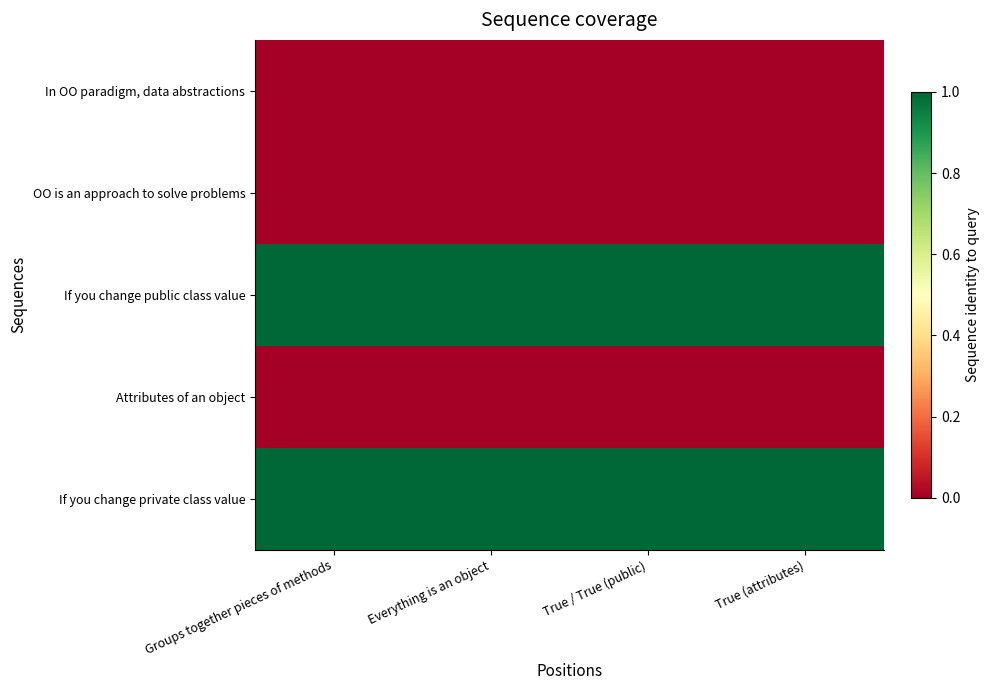

Reading left to right, what are all the values shown in this chart?

In OO paradigm, data abstractions: Groups together pieces of methods=0	Everything is an object=0	True / True (public)=0	True (attributes)=0
OO is an approach to solve problems: Groups together pieces of methods=0	Everything is an object=0	True / True (public)=0	True (attributes)=0
If you change public class value: Groups together pieces of methods=1	Everything is an object=1	True / True (public)=1	True (attributes)=1
Attributes of an object: Groups together pieces of methods=0	Everything is an object=0	True / True (public)=0	True (attributes)=0
If you change private class value: Groups together pieces of methods=1	Everything is an object=1	True / True (public)=1	True (attributes)=1